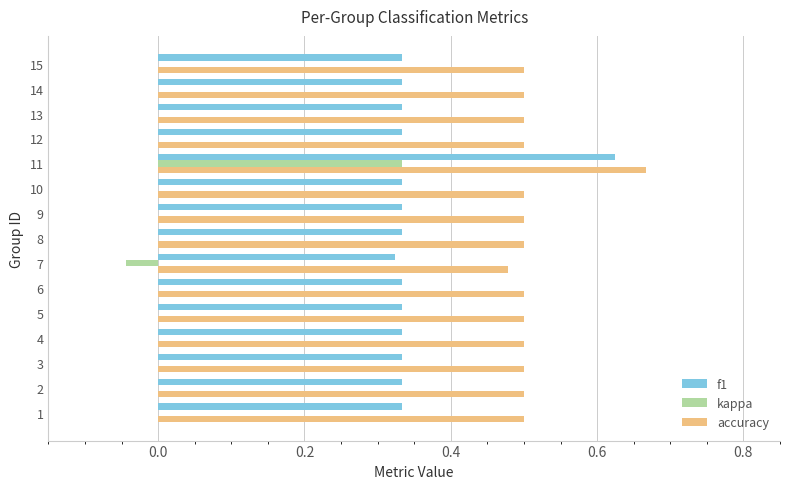

Count the number of data series in this chart.

3